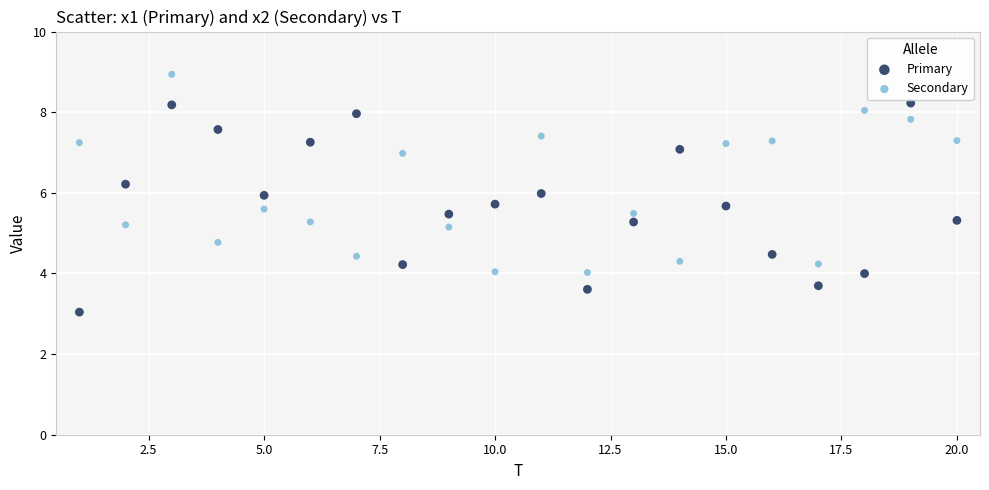

Across all data points, what is the range of Y values (max minus min)?

5.9